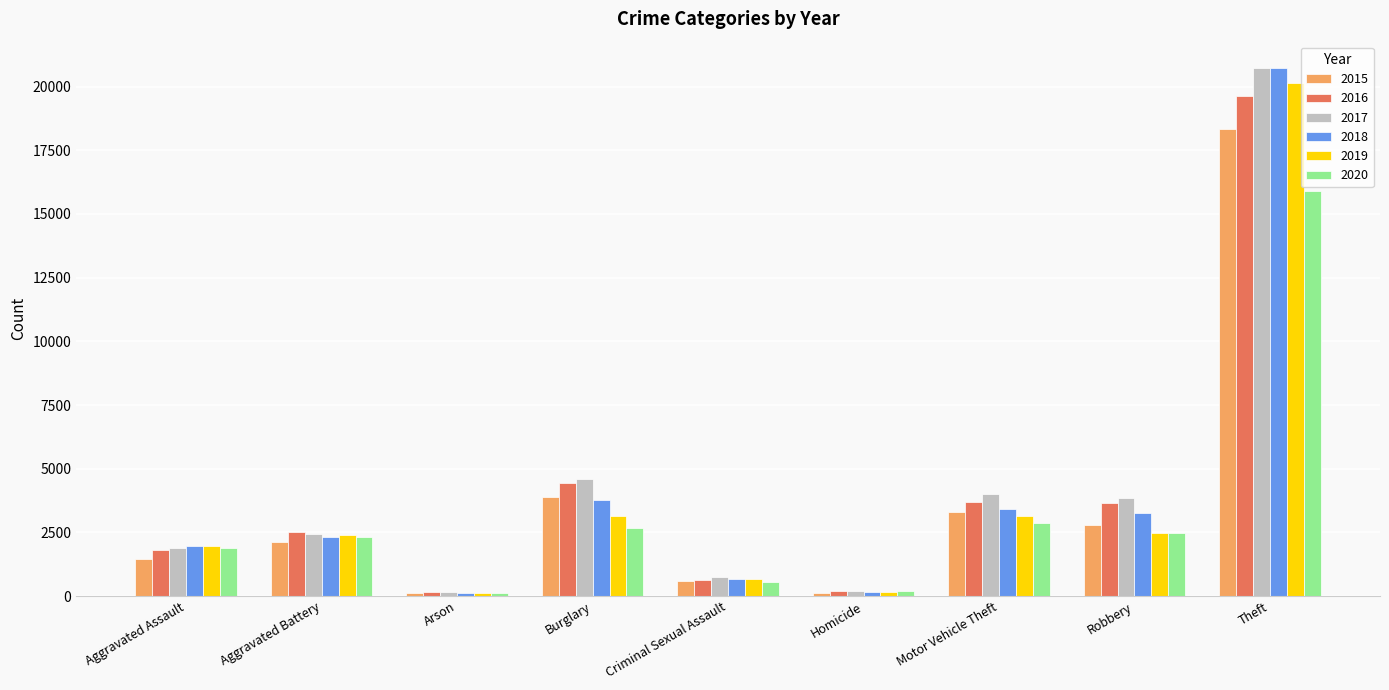

What is the maximum value for 2018?

20729